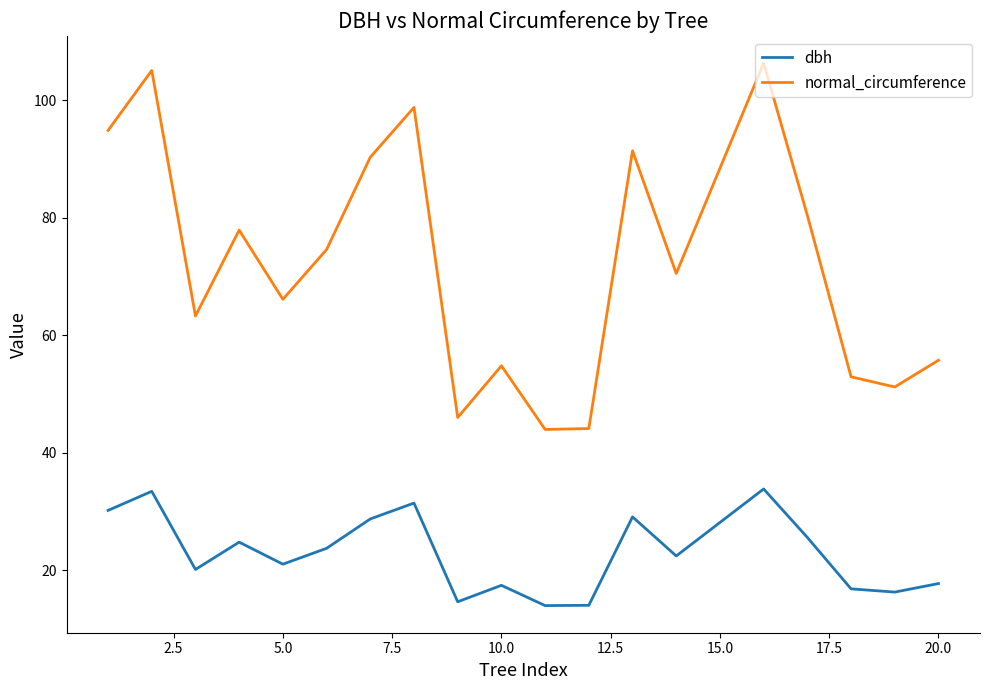

True or false: normal_circumference and dbh intersect in this chart.

False